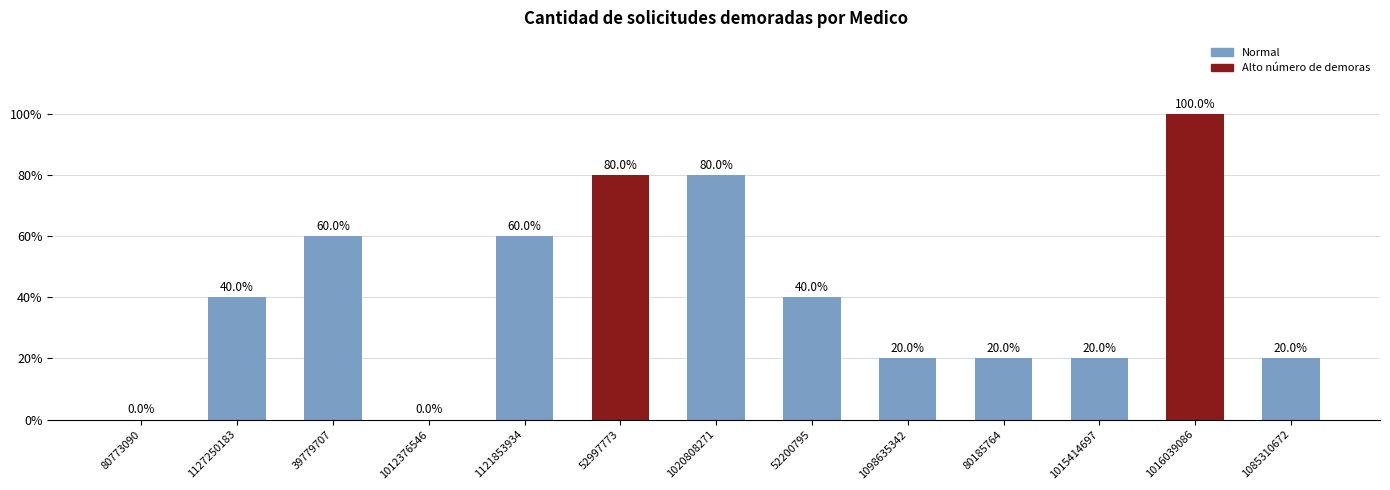

Reading left to right, transcribe all the data shown in this chart.

0	2	3	0	3	4	4	2	1	1	1	5	1